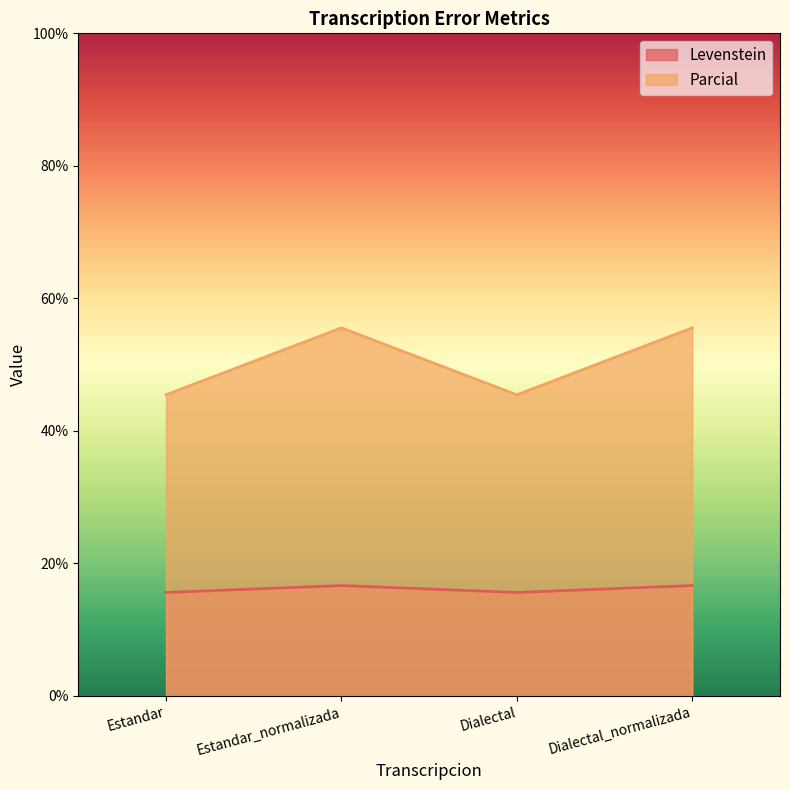

What is the total value across all series at Estandar_normalizada?

72.2